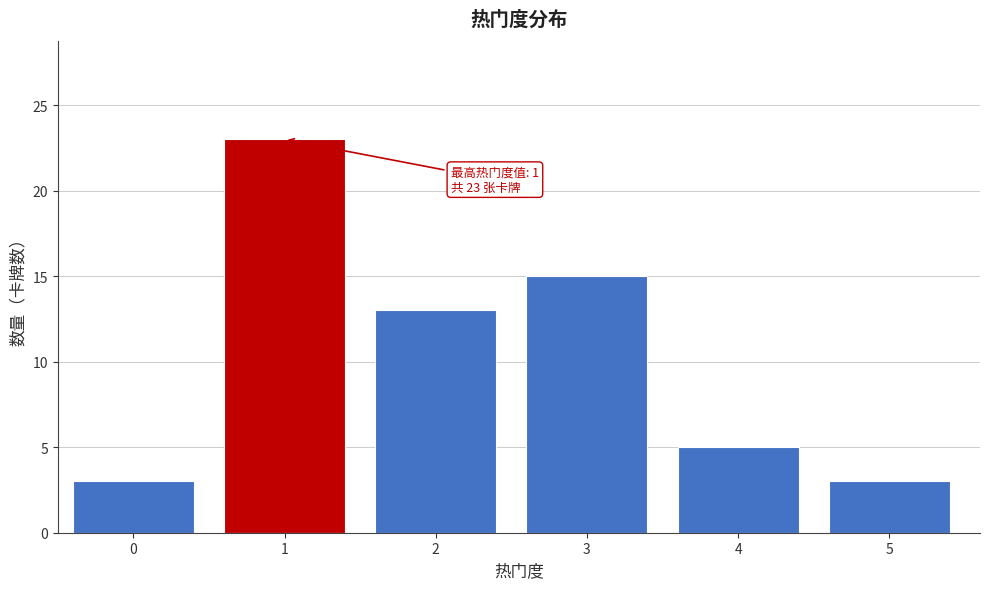

Reading left to right, what are all the values shown in this chart?

3	23	13	15	5	3